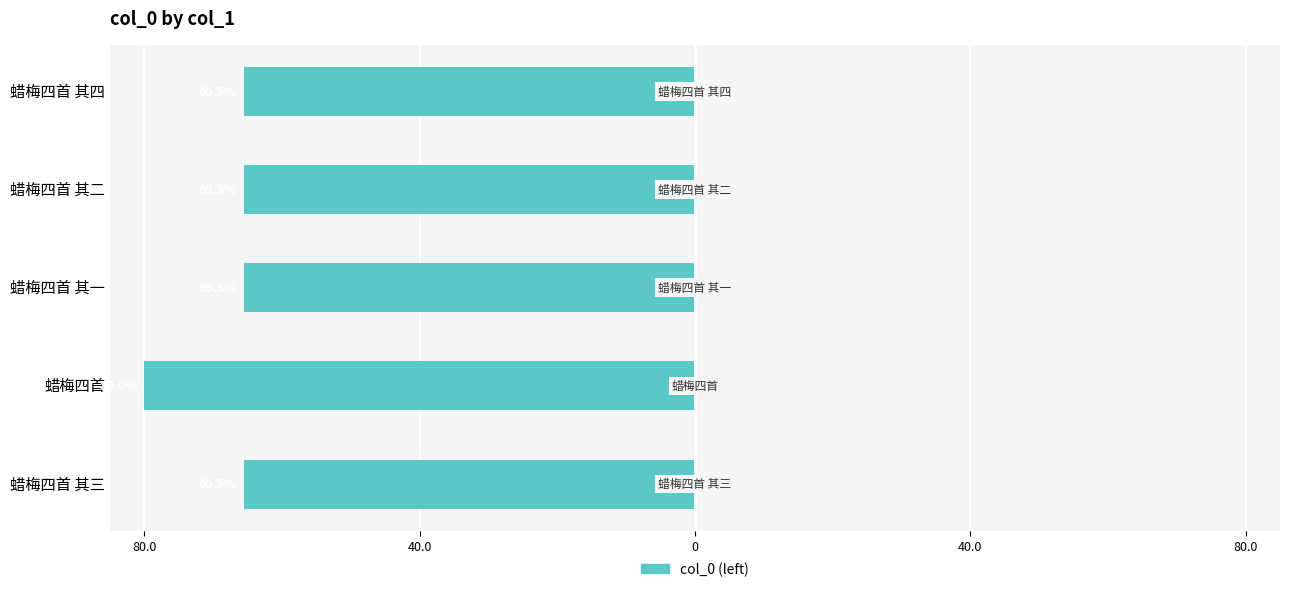

Does the chart contain any negative values?

Yes